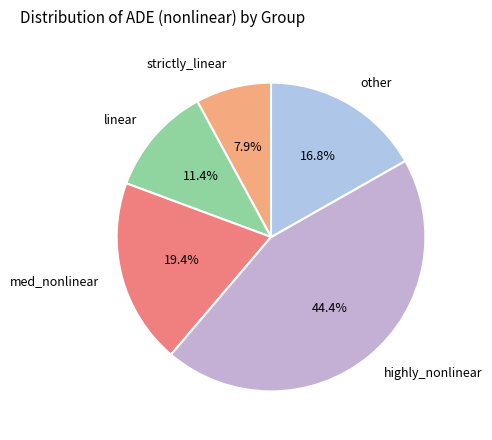

How many slices are in this pie chart?

5